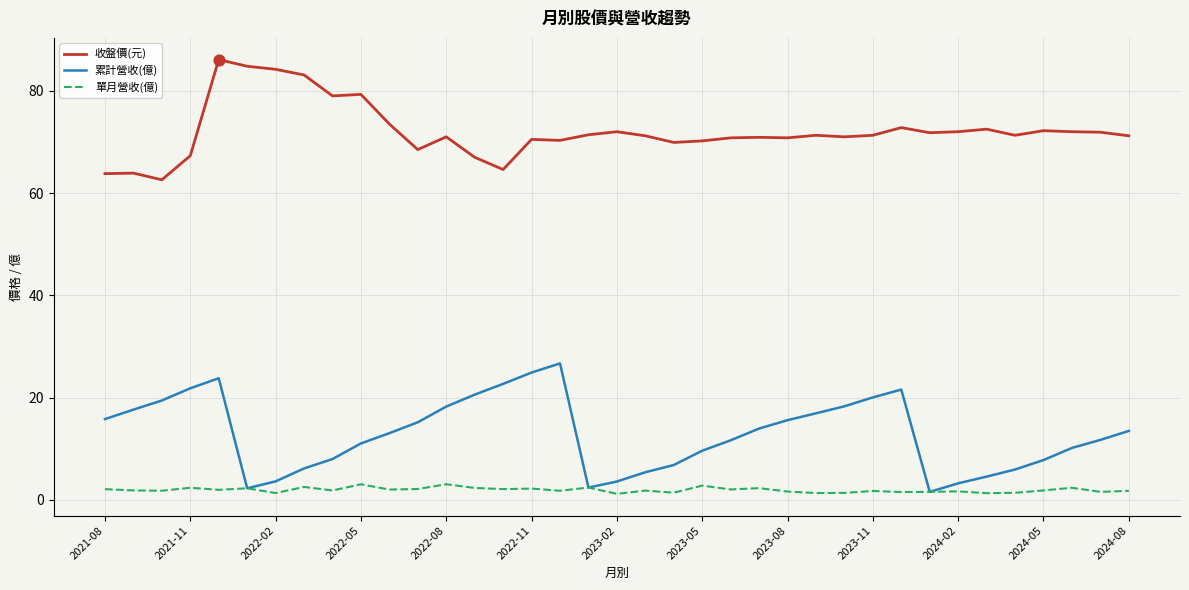

Which series has the largest total across all categories?

收盤價(元)